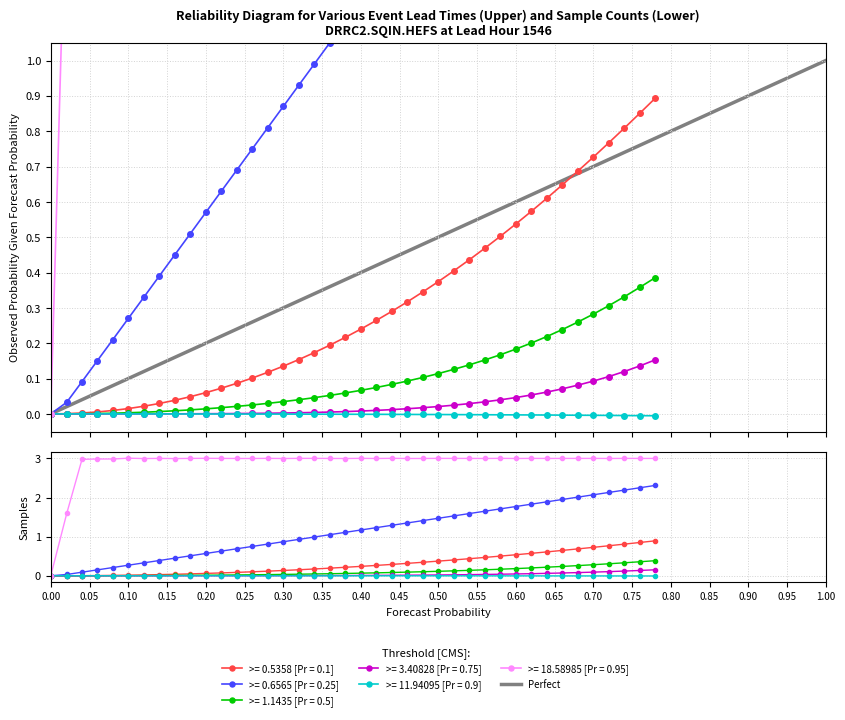

Does the chart have visible grid lines?

Yes